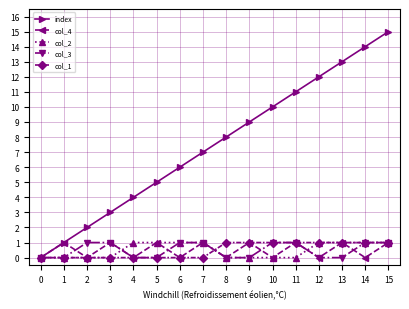

True or false: col_3 and col_1 intersect in this chart.

True